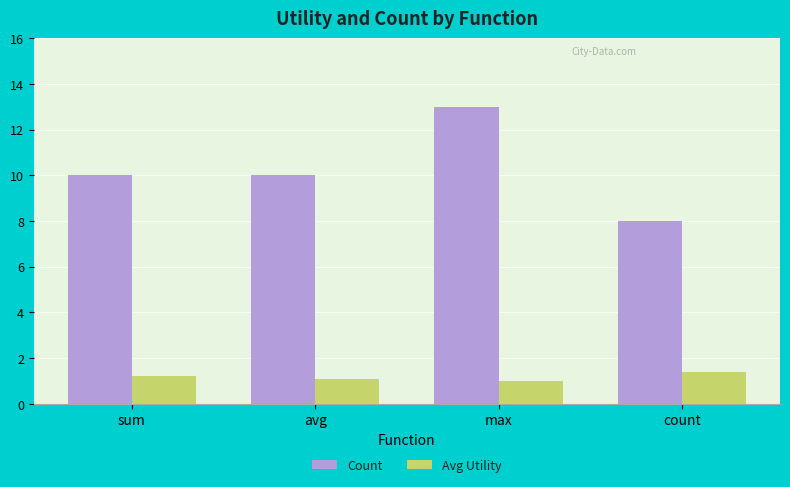

Reading left to right, what are all the values shown in this chart?

Count: 10.0	10.0	13.0	8.0
Avg Utility: 1.2	1.1	1.0	1.4